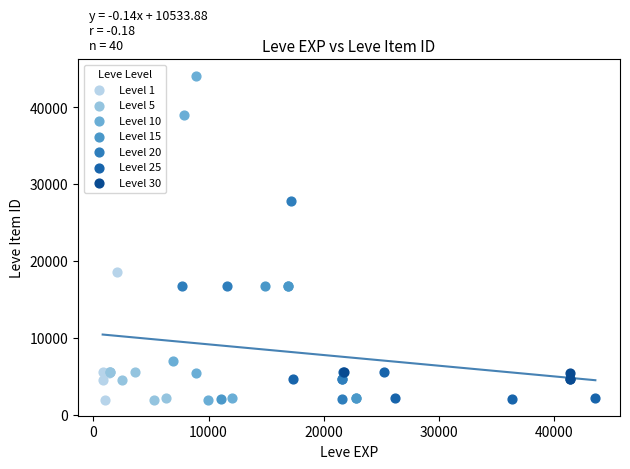

Which series has the widest spread of Y values?

Level 10